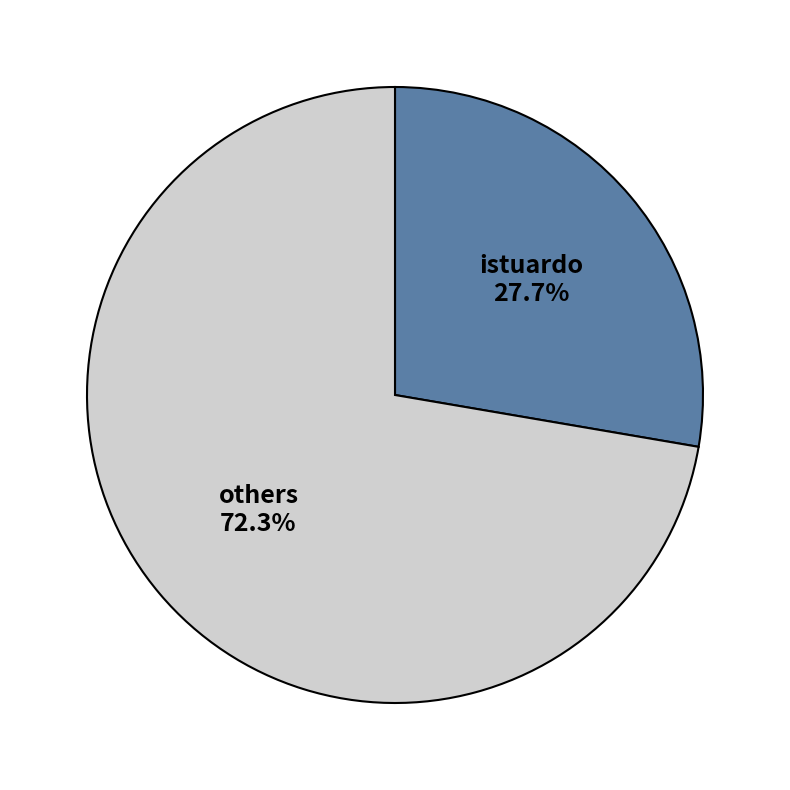

Does others represent more than half of the total?

Yes